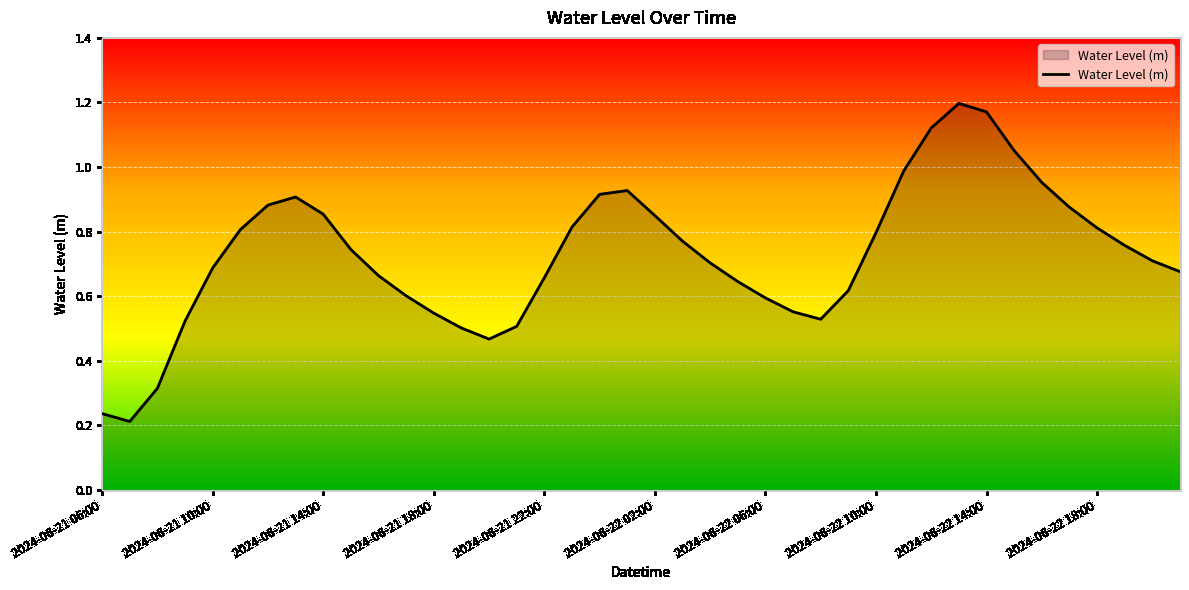

Does the chart have visible grid lines?

Yes